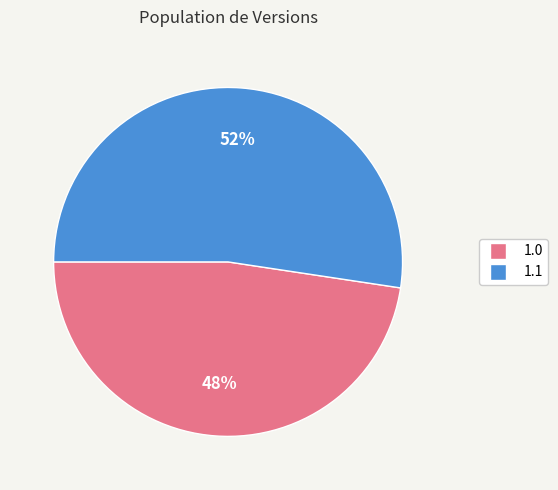

Is there a majority slice in this chart?

Yes